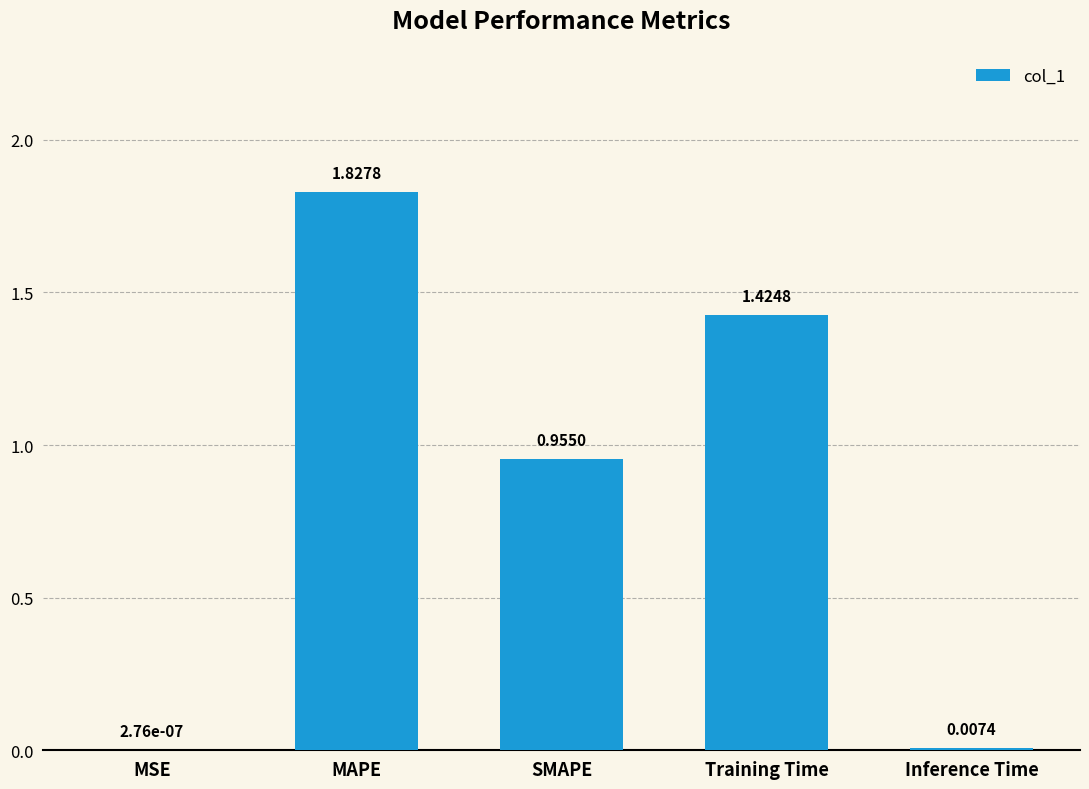

At which label is the value closest to 0?

MSE